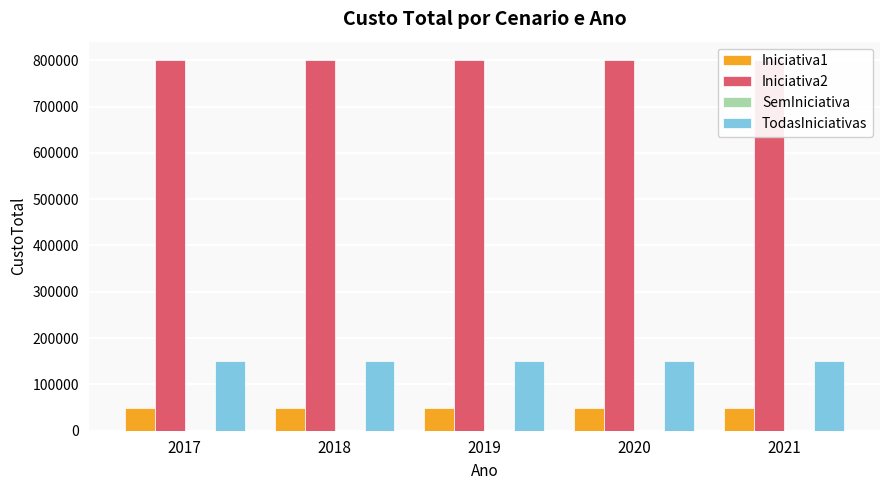

At which label is TodasIniciativas closest to 150000?

2017